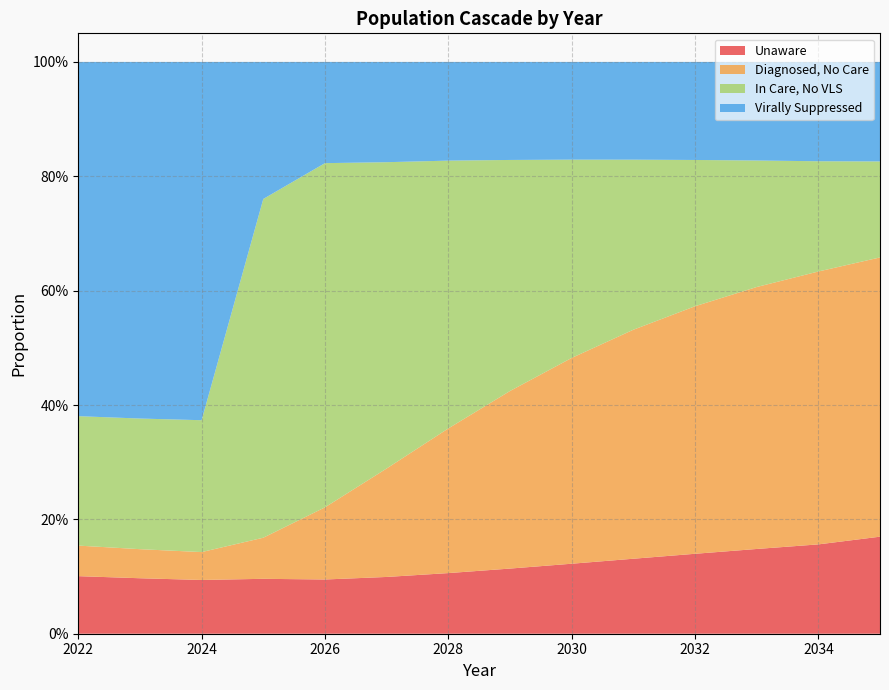

Reading left to right, transcribe all the data shown in this chart.

pctUnaware: 0.1	0.1	0.1	0.1	0.1	0.1	0.1	0.1	0.1	0.1	0.1	0.1	0.2	0.2
pctDiagNoCare: 0.1	0.1	0.0	0.1	0.1	0.2	0.3	0.3	0.4	0.4	0.4	0.5	0.5	0.5
pctCareNoVLS: 0.2	0.2	0.2	0.6	0.6	0.5	0.5	0.4	0.3	0.3	0.3	0.2	0.2	0.2
pctVLS: 0.6	0.6	0.6	0.2	0.2	0.2	0.2	0.2	0.2	0.2	0.2	0.2	0.2	0.2